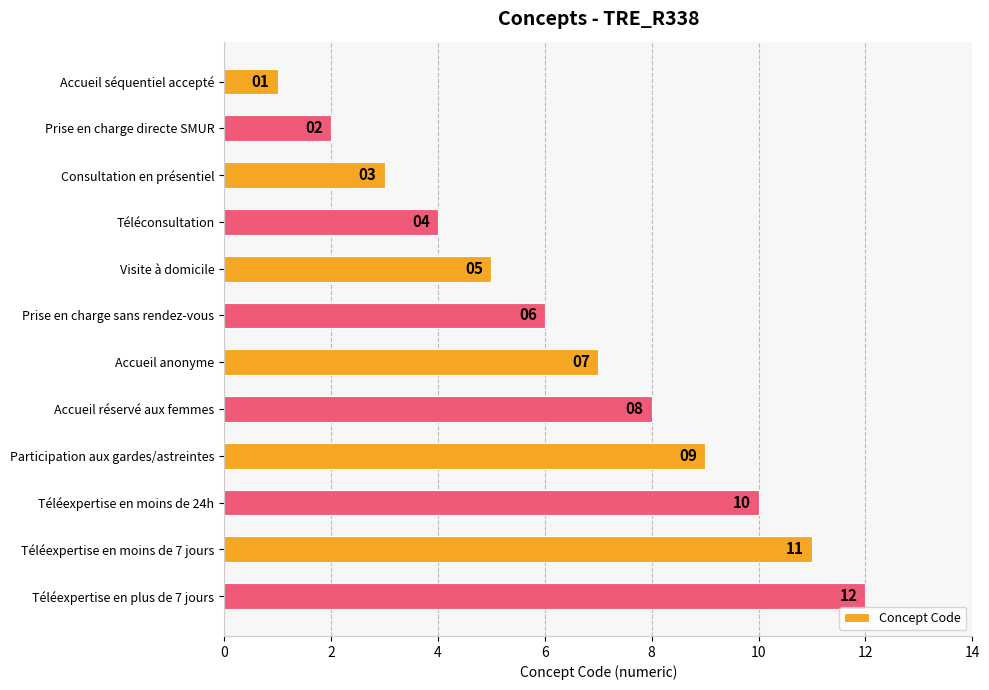

Read the value at Participation aux gardes/astreintes.

9